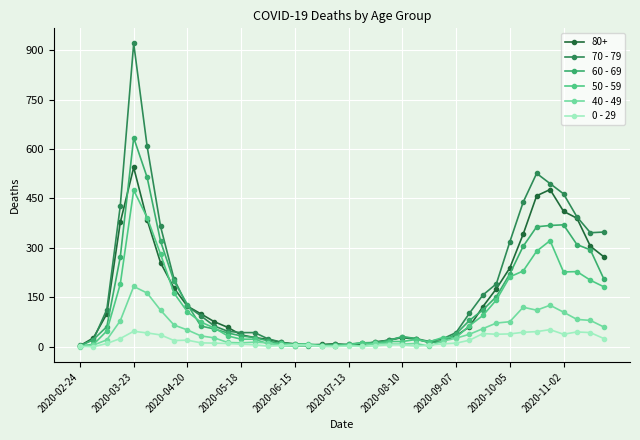

True or false: 0 - 29 has more than 2 points higher than both neighbors.

True